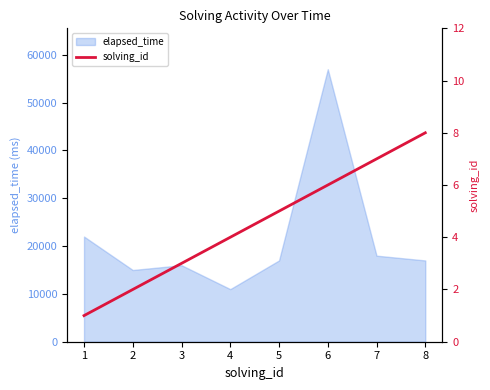

What is the maximum value for elapsed_time?

57000